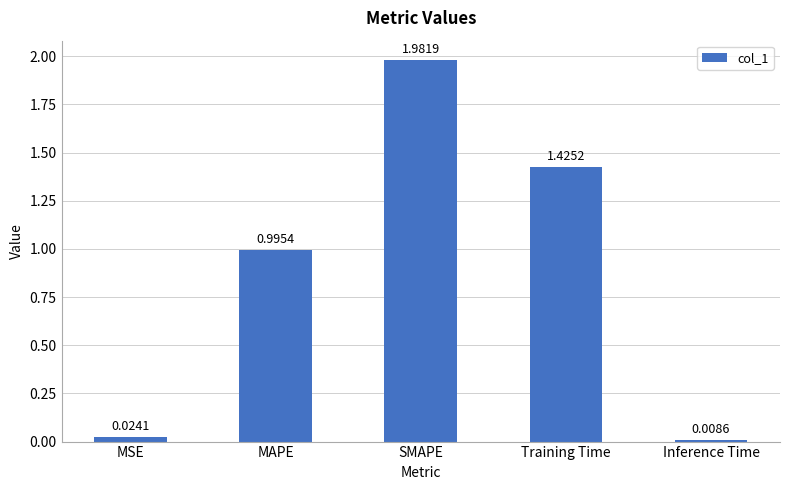

What is the label of the 2nd bar from the right?

Training Time